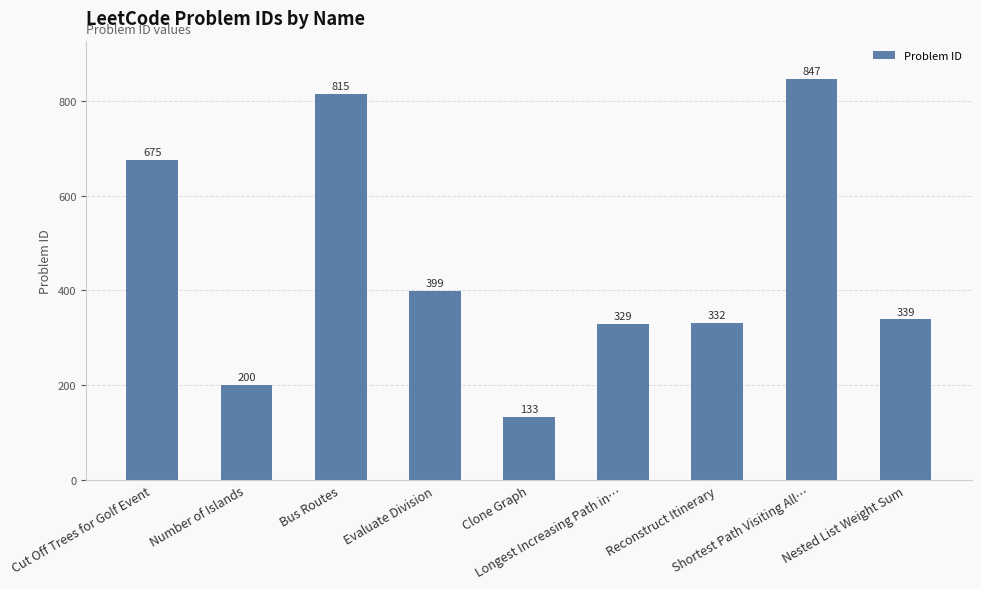

What position from the right is Number of Islands?

8